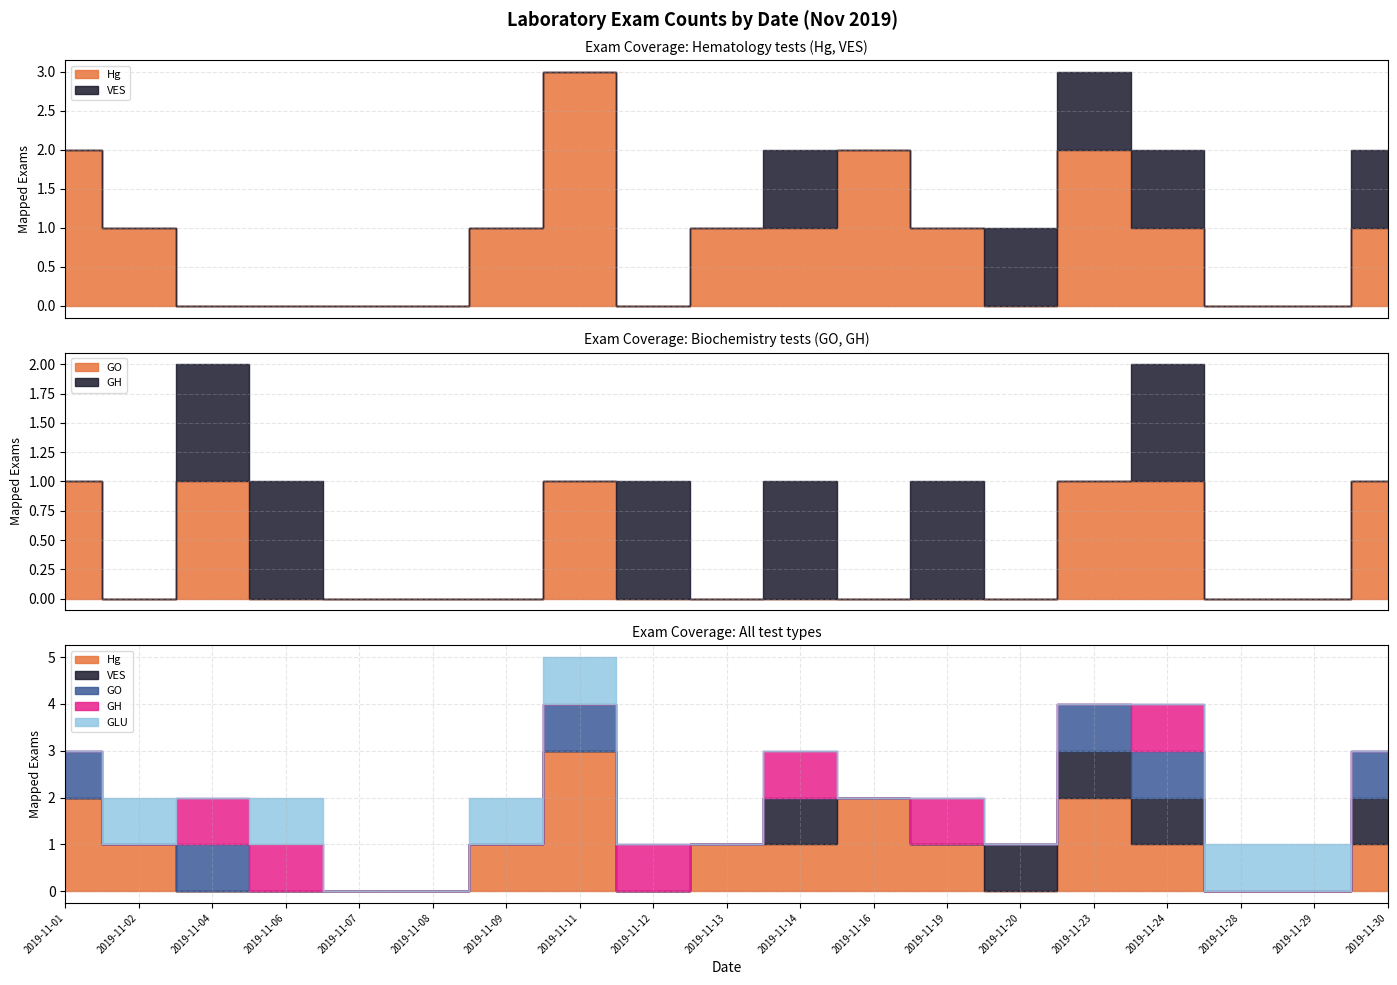

Reading left to right, what are all the values shown in this chart?

Hg: 2019-11-01=2	2019-11-02=1	2019-11-04=0	2019-11-06=0	2019-11-07=0	2019-11-08=0	2019-11-09=1	2019-11-11=3	2019-11-12=0	2019-11-13=1	2019-11-14=1	2019-11-16=2	2019-11-19=1	2019-11-20=0	2019-11-23=2	2019-11-24=1	2019-11-28=0	2019-11-29=0	2019-11-30=1
VES: 2019-11-01=0	2019-11-02=0	2019-11-04=0	2019-11-06=0	2019-11-07=0	2019-11-08=0	2019-11-09=0	2019-11-11=0	2019-11-12=0	2019-11-13=0	2019-11-14=1	2019-11-16=0	2019-11-19=0	2019-11-20=1	2019-11-23=1	2019-11-24=1	2019-11-28=0	2019-11-29=0	2019-11-30=1
GO: 2019-11-01=1	2019-11-02=0	2019-11-04=1	2019-11-06=0	2019-11-07=0	2019-11-08=0	2019-11-09=0	2019-11-11=1	2019-11-12=0	2019-11-13=0	2019-11-14=0	2019-11-16=0	2019-11-19=0	2019-11-20=0	2019-11-23=1	2019-11-24=1	2019-11-28=0	2019-11-29=0	2019-11-30=1
GH: 2019-11-01=0	2019-11-02=0	2019-11-04=1	2019-11-06=1	2019-11-07=0	2019-11-08=0	2019-11-09=0	2019-11-11=0	2019-11-12=1	2019-11-13=0	2019-11-14=1	2019-11-16=0	2019-11-19=1	2019-11-20=0	2019-11-23=0	2019-11-24=1	2019-11-28=0	2019-11-29=0	2019-11-30=0
GLU: 2019-11-01=0	2019-11-02=1	2019-11-04=0	2019-11-06=1	2019-11-07=0	2019-11-08=0	2019-11-09=1	2019-11-11=1	2019-11-12=0	2019-11-13=0	2019-11-14=0	2019-11-16=0	2019-11-19=0	2019-11-20=0	2019-11-23=0	2019-11-24=0	2019-11-28=1	2019-11-29=1	2019-11-30=0